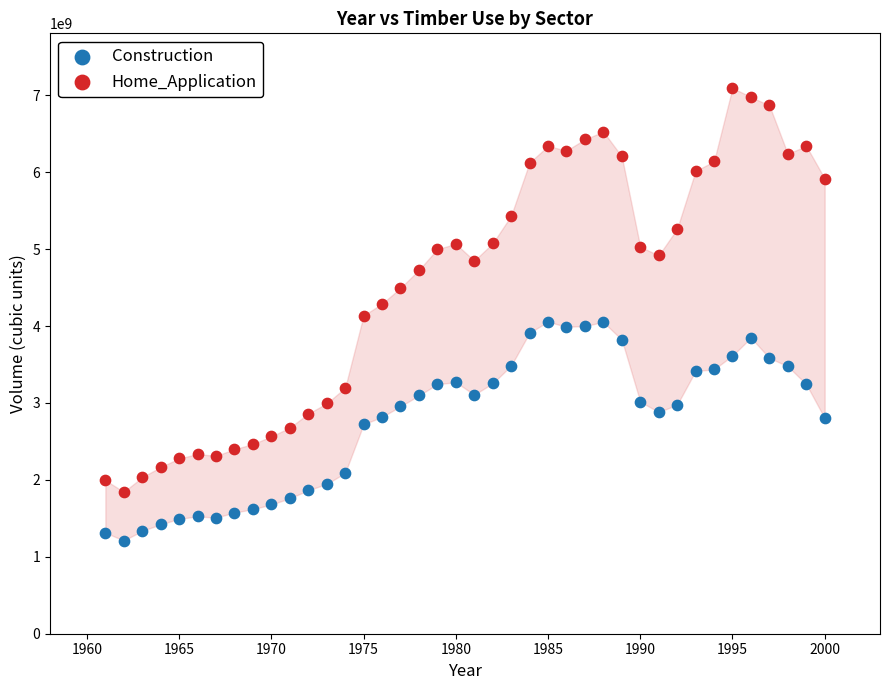

Which series contains the highest Y value?

Home_Application